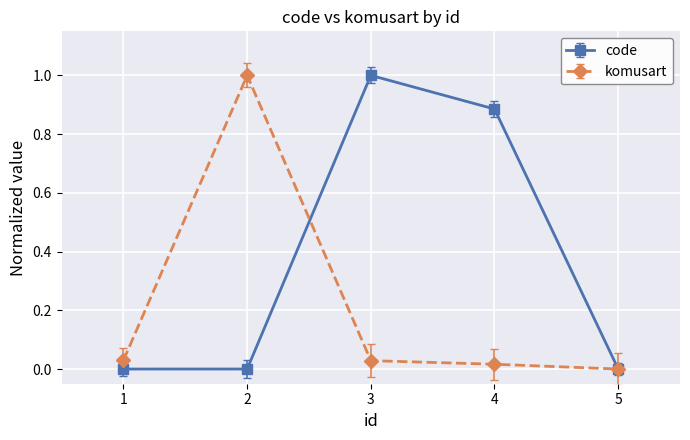

What is the highest value of the komusart series?

1.0